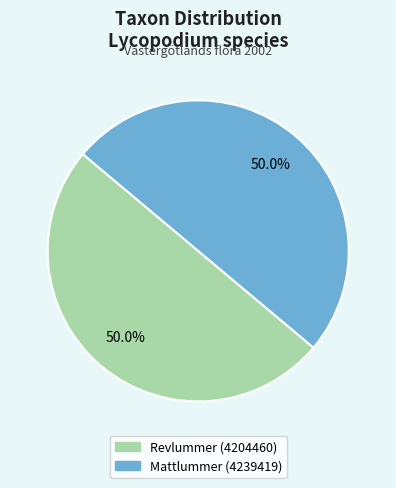

To the nearest percent, what is the average slice percentage?

50%